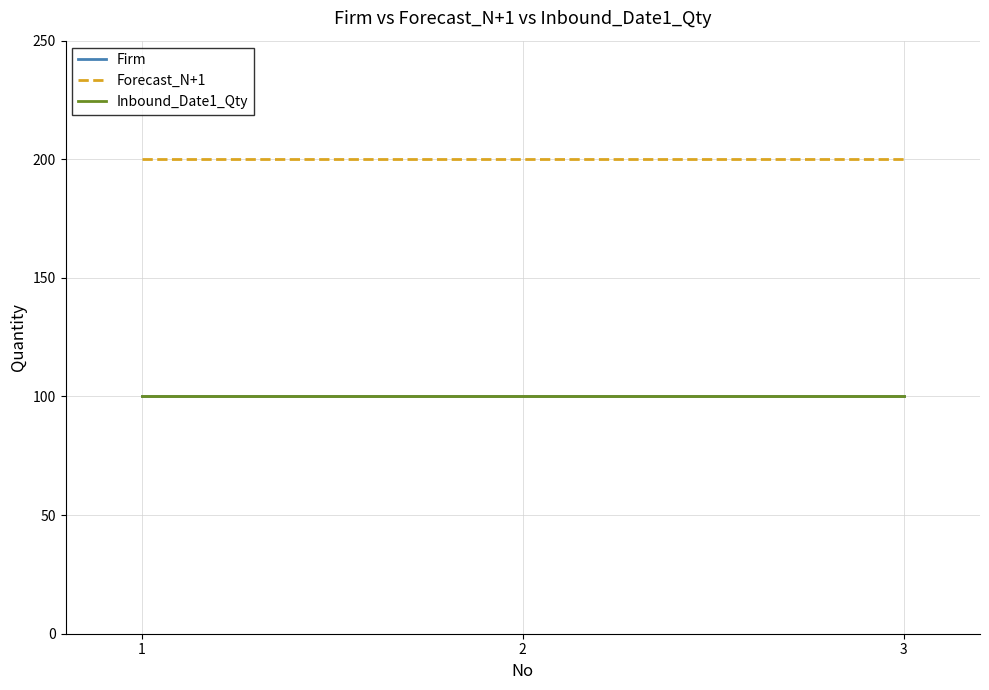

What value does the Forecast_N+1 series have at 2?

200